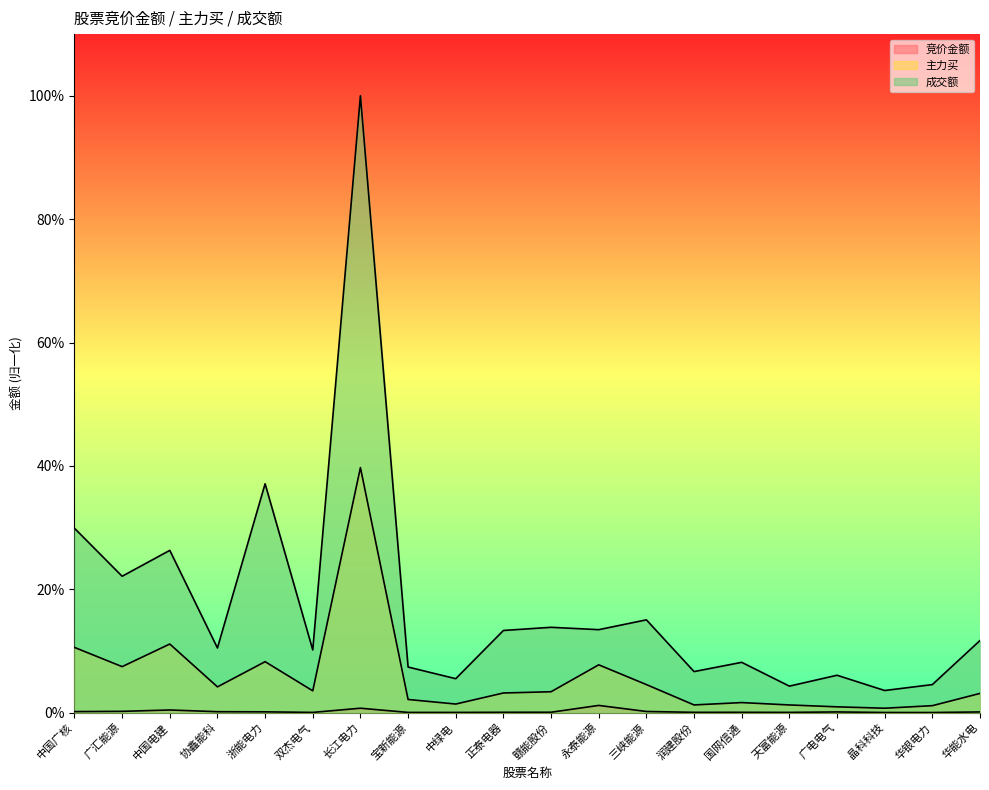

Is the value of 竞价金额 at 中绿电 greater than the value of 主力买 at 润建股份?

No